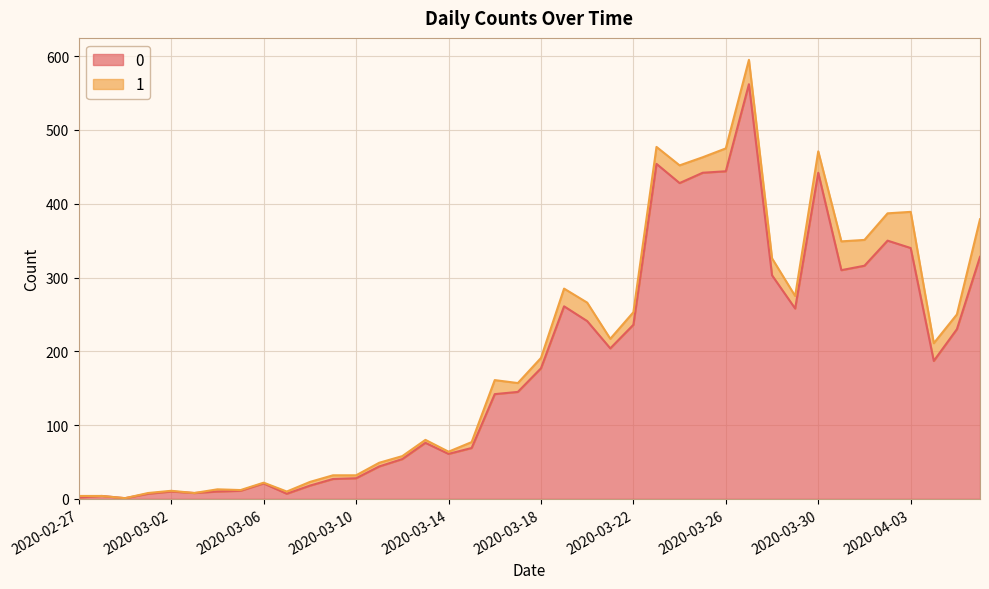

What is the minimum value shown in the chart?

1